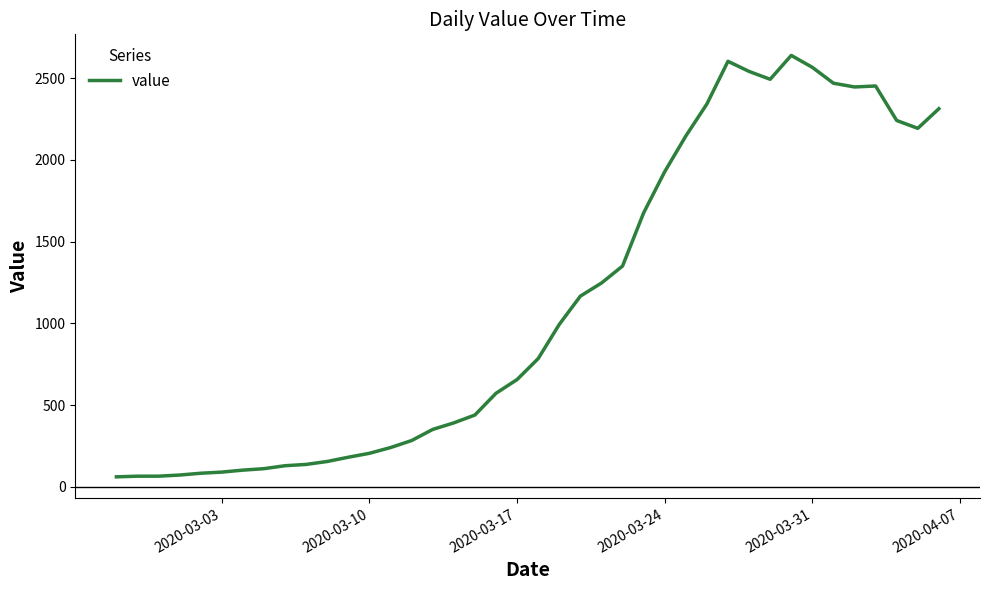

What is the minimum value shown in the chart?

62